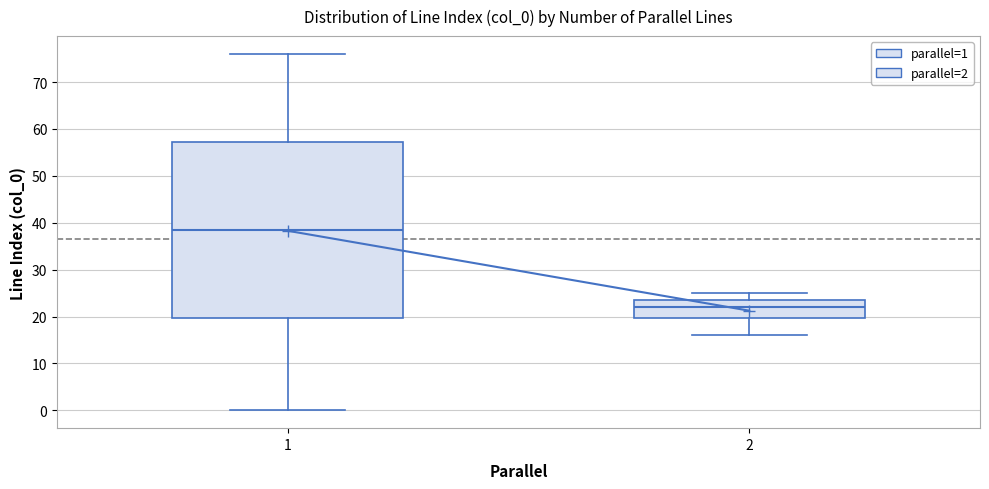

Which box's median line is the lowest?

2